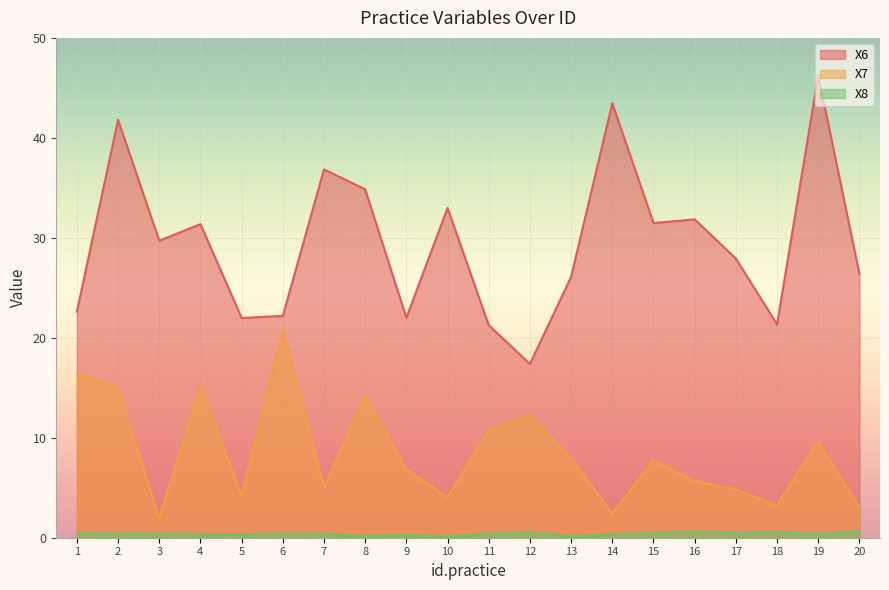

Between 13 and 10, which is larger?

10